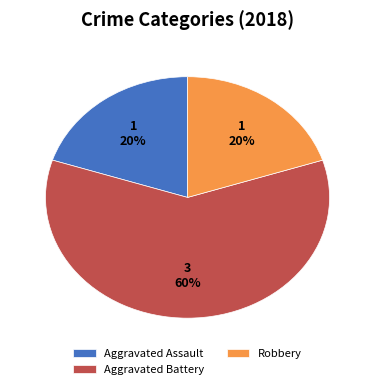

To the nearest percent, what portion does Aggravated Assault represent?

20%